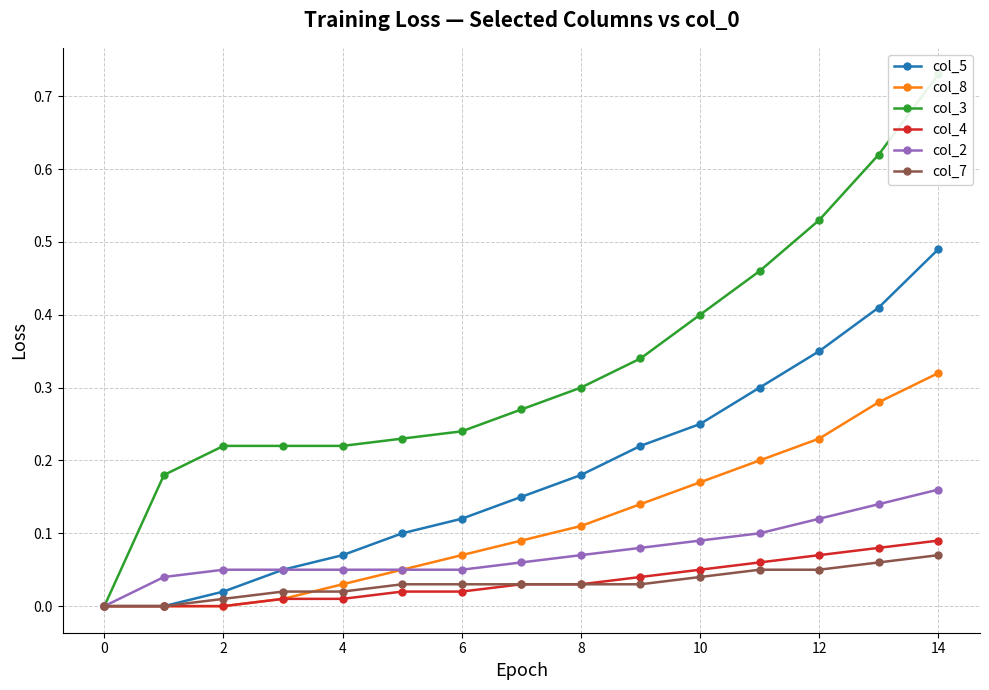

True or false: col_8 has more than 1 interior local peaks.

False